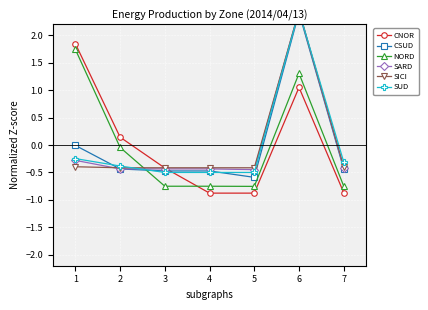

List the series in order of their peak value, lowest first.

NORD, CNOR, CSUD, SUD, SARD, SICI